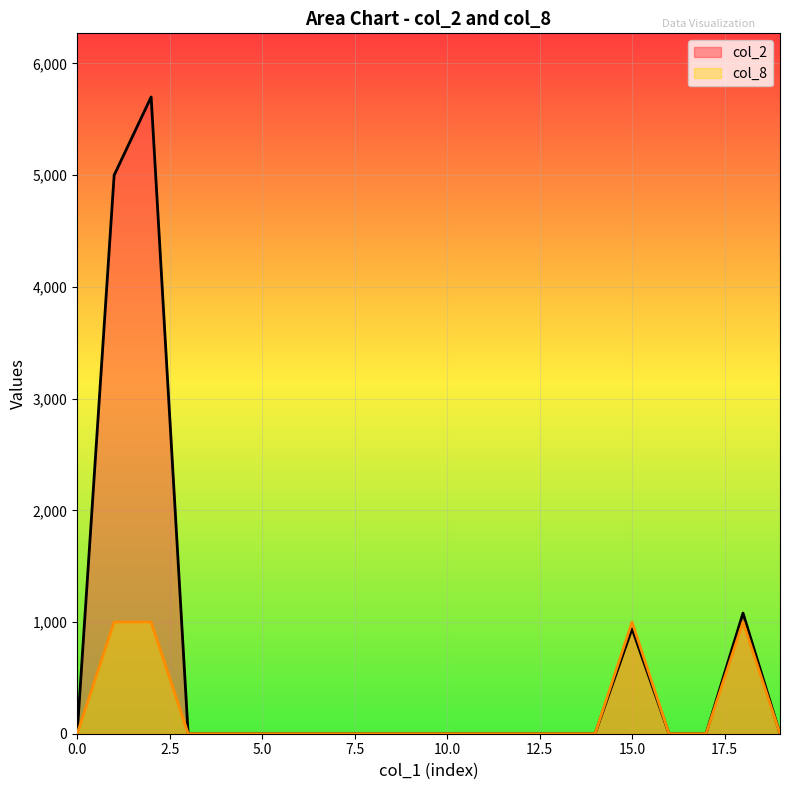

How many interior local peaks does the col_2 series have?

3